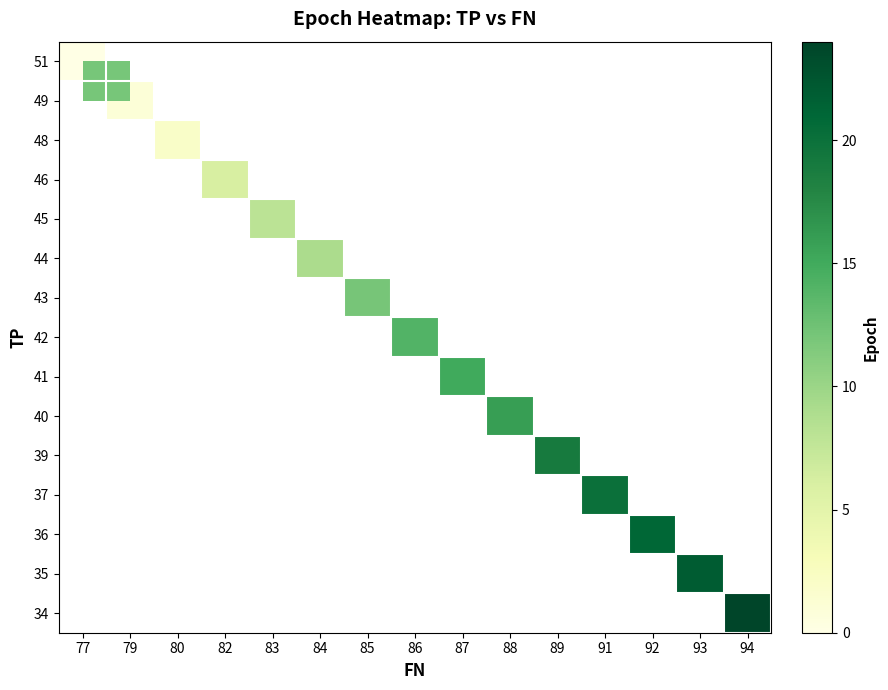

Which category has the highest value across all series?

94